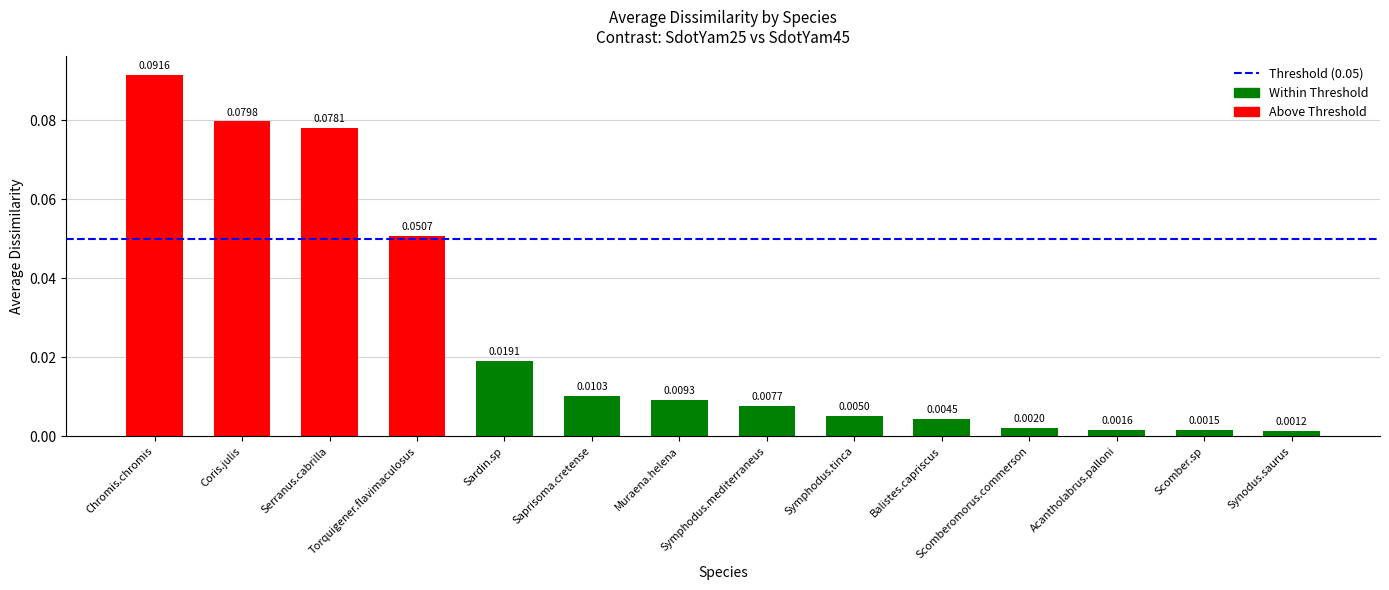

Count the number of categories in the chart.

14